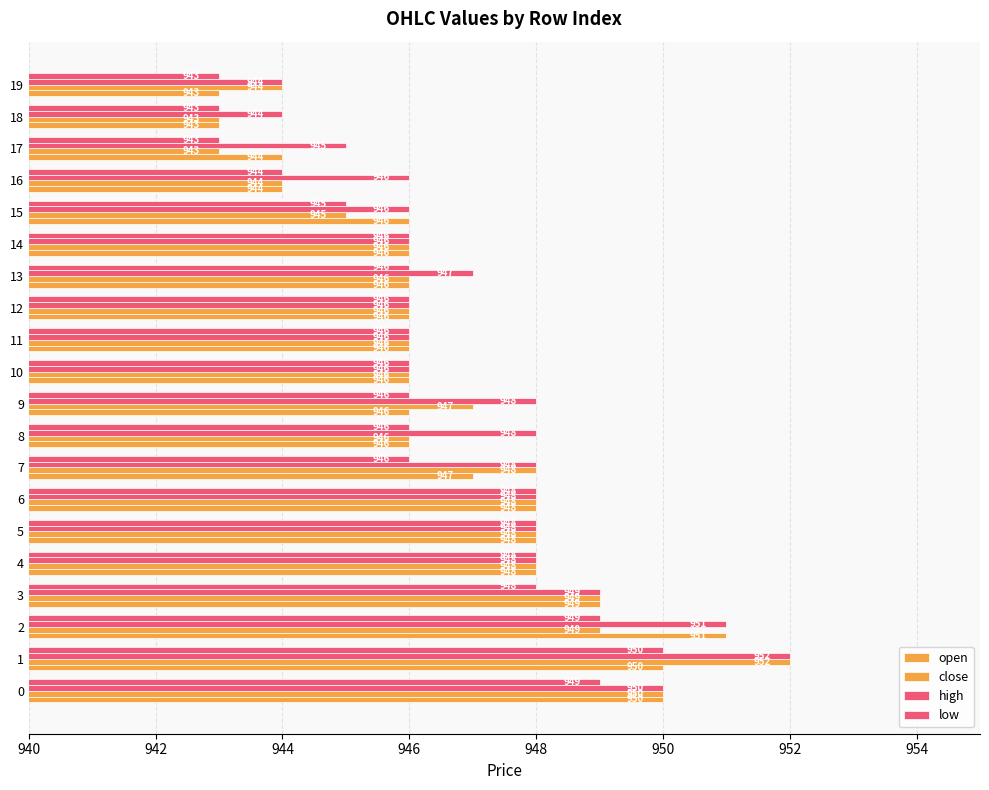

How many values in the close series are below 946?

5